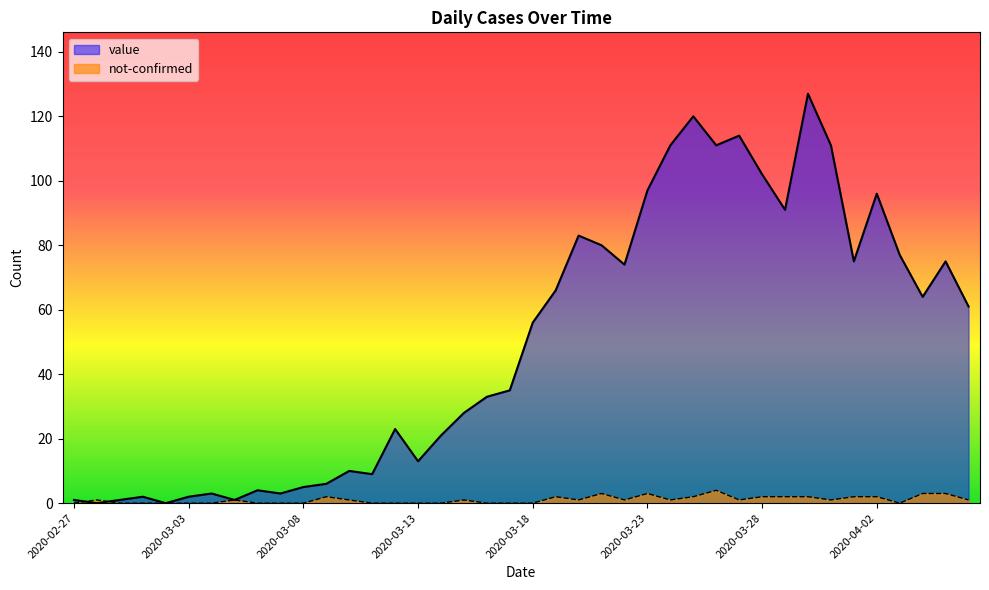

What is the difference between the value values at 2020-03-21 and 2020-03-24?

31